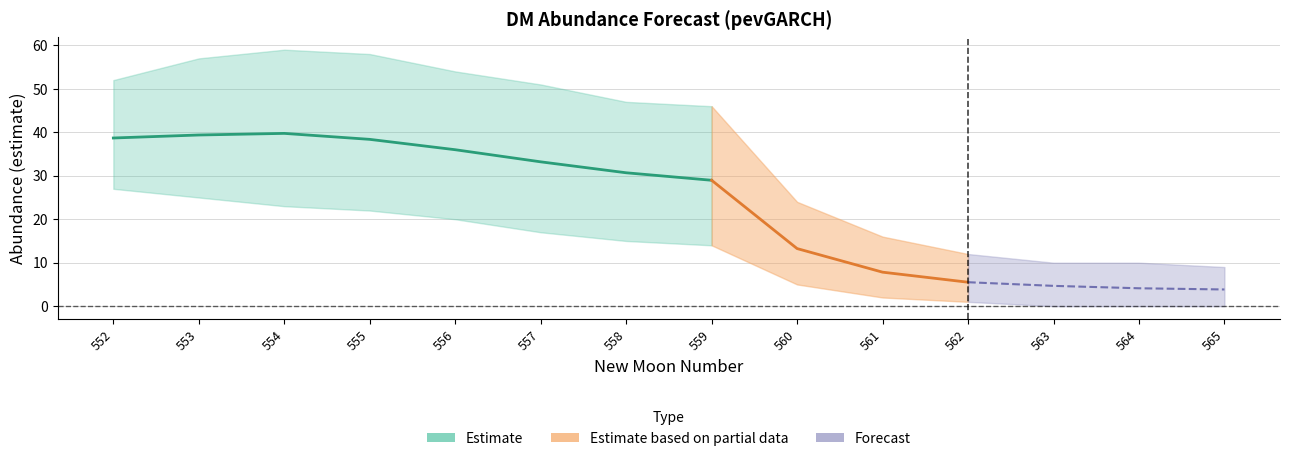

True or false: lower_pi and estimate cross at least once.

False